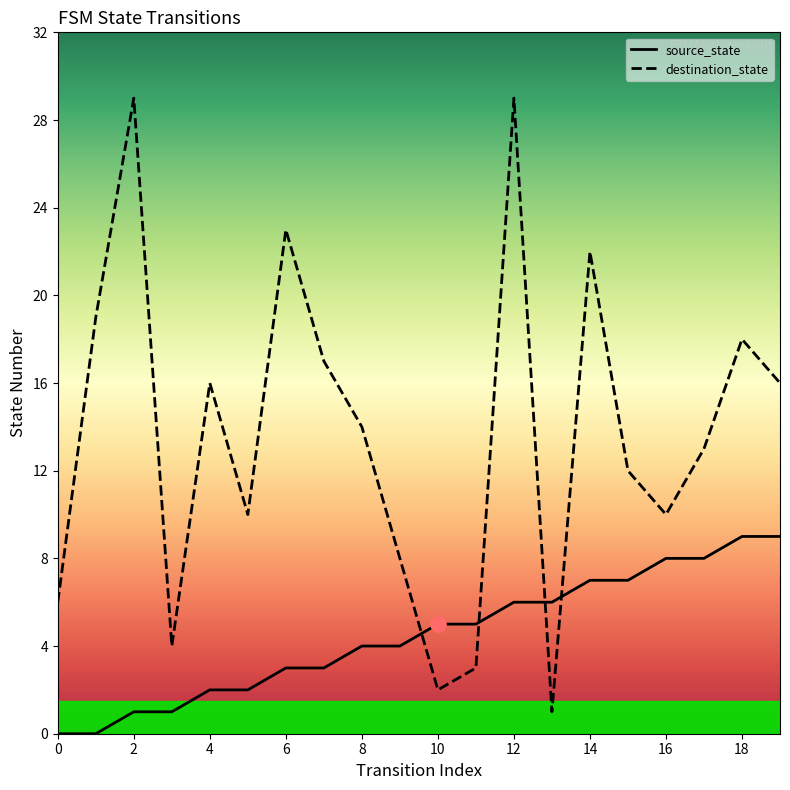

What are all the series names shown in the legend?

source_state, destination_state